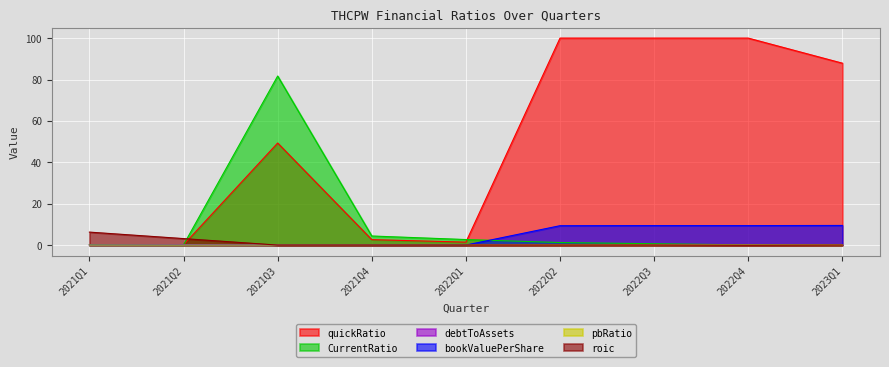

What is the average value of the bookValuePerShare series?

4.2